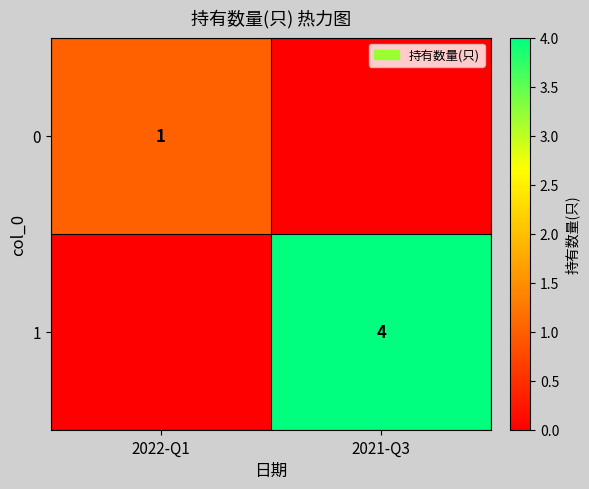

The value of 1 at 2021-Q3 is 4. True or false?

True